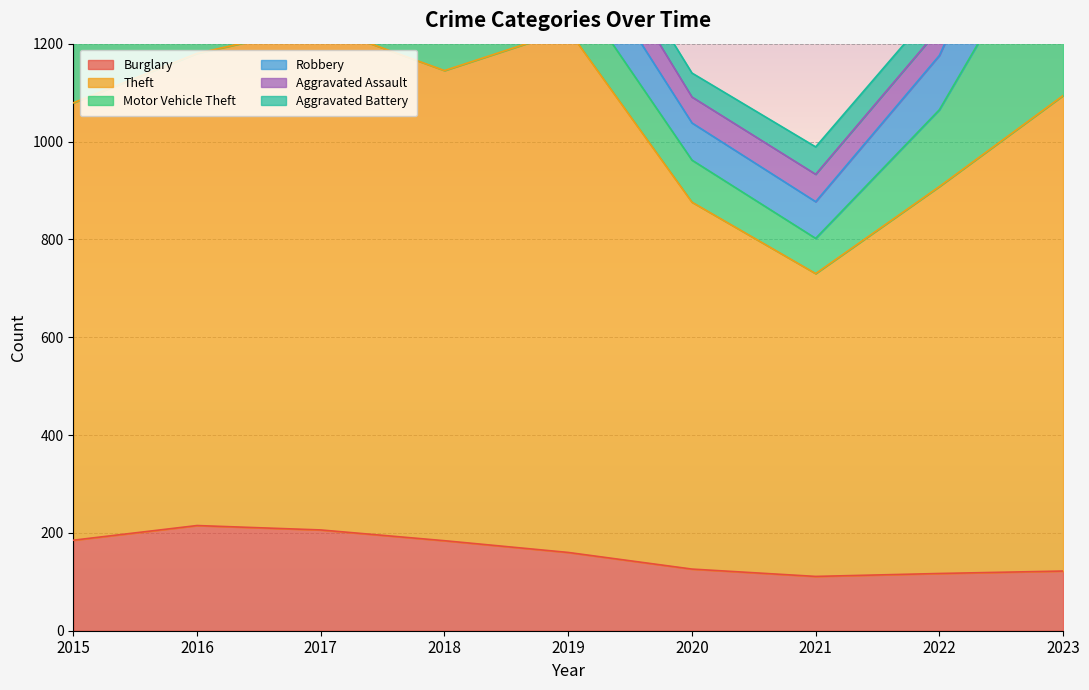

The value of Aggravated Battery at 2018 is 99. True or false?

False